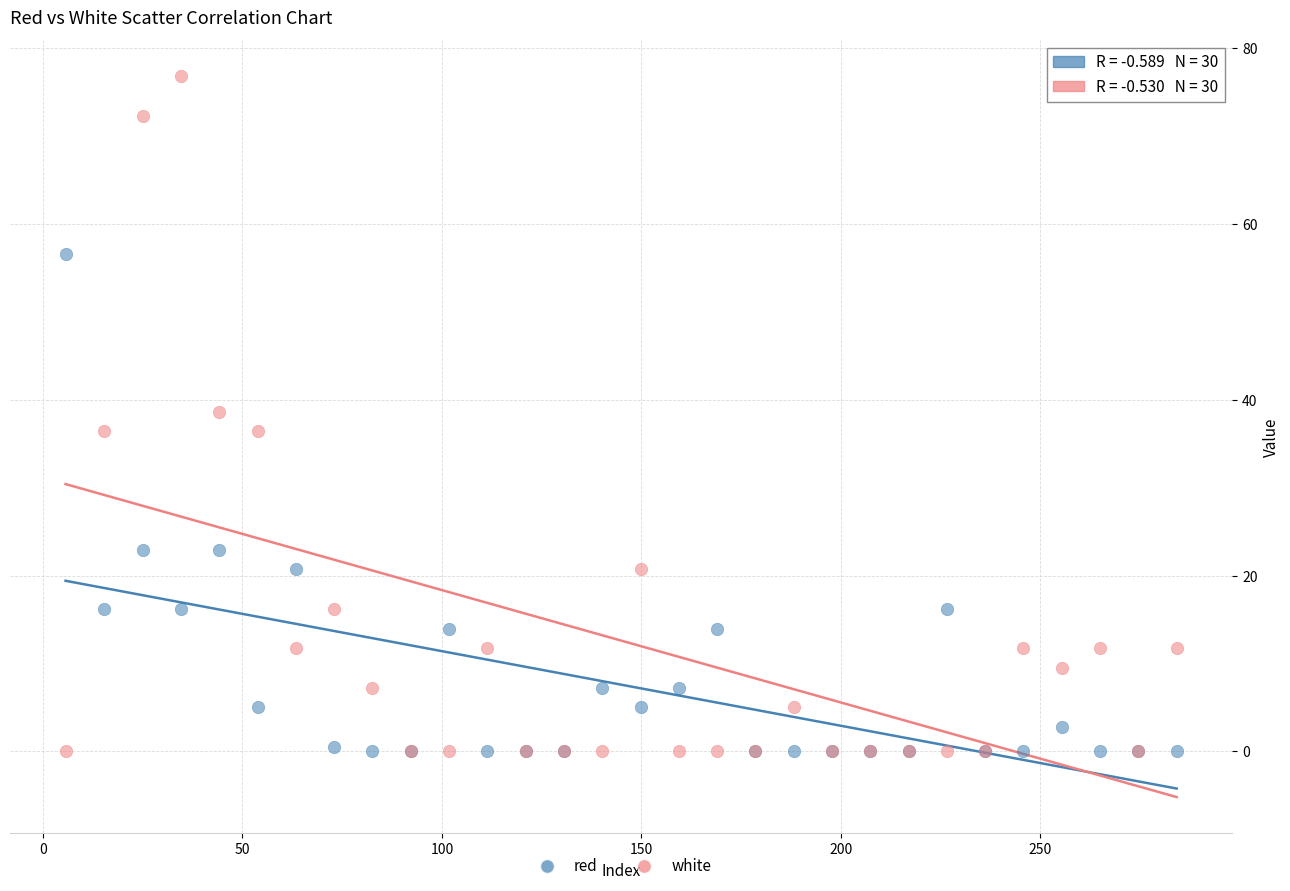

What are all the series names shown in the legend?

red, white